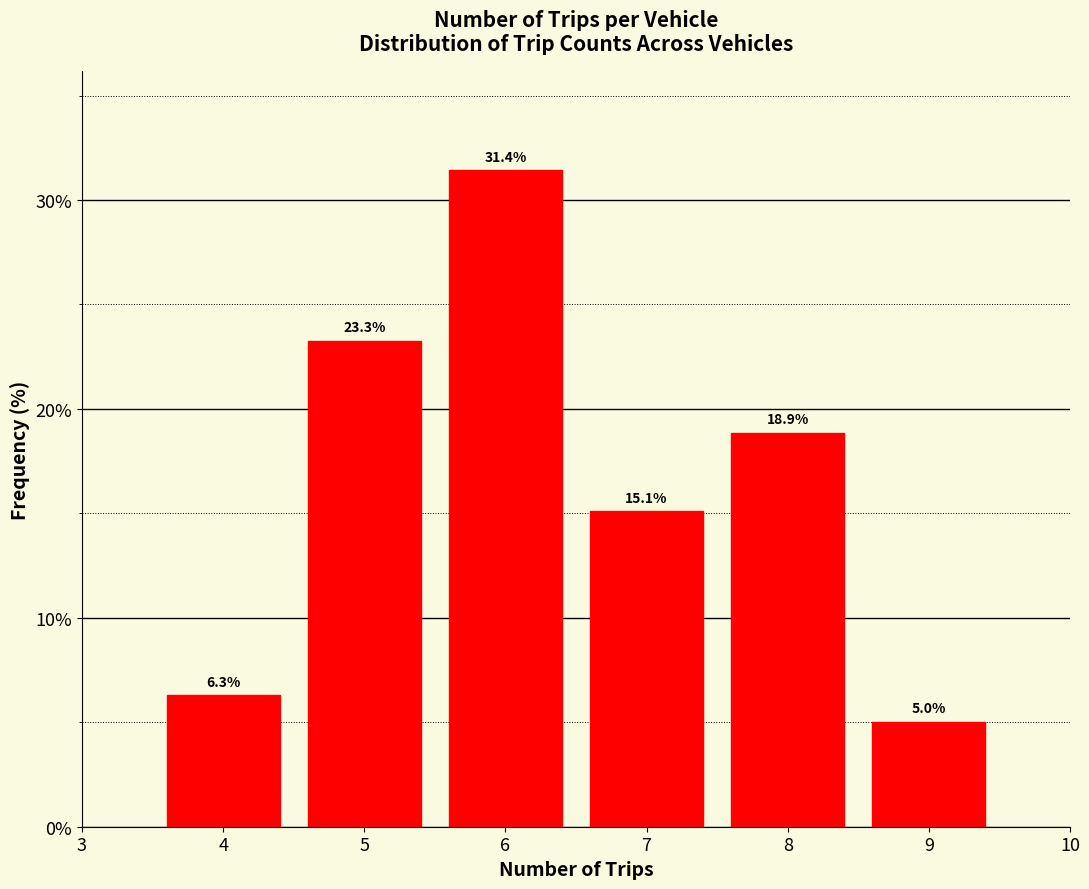

Reading right to left, what are all the values shown in this chart?

9=5.0	8=18.9	7=15.1	6=31.4	5=23.3	4=6.3